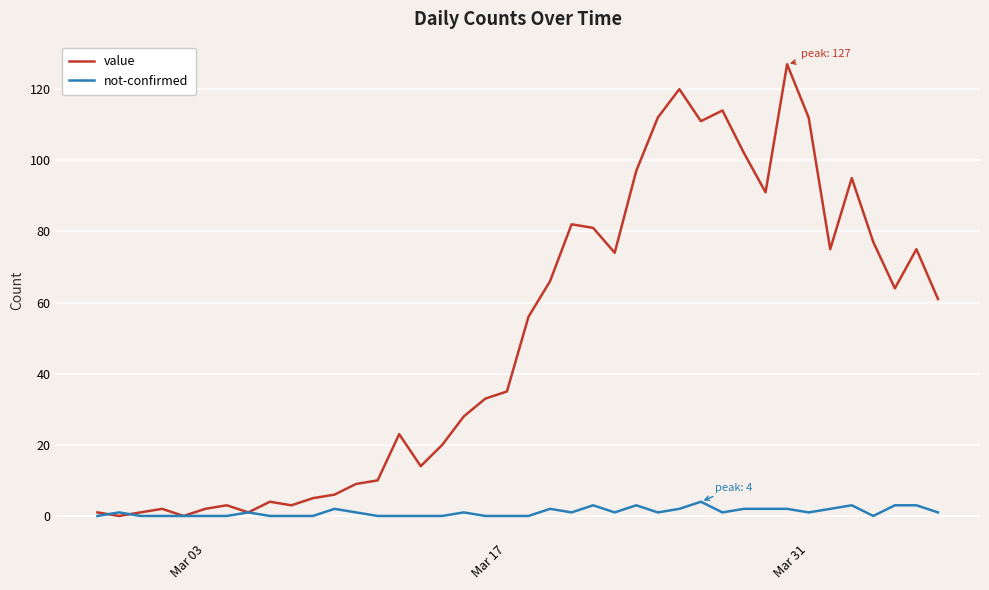

List the series in order of their peak value, lowest first.

not-confirmed, value